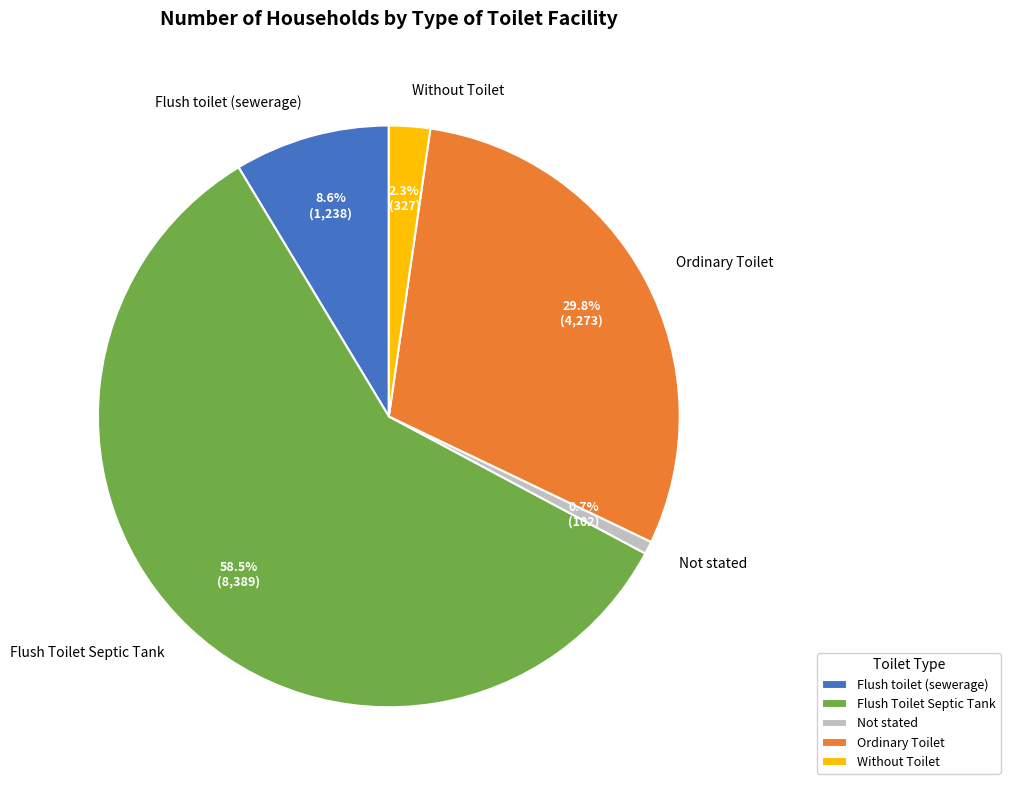

What portion of the pie excludes Flush toilet (sewerage)?

91.4%